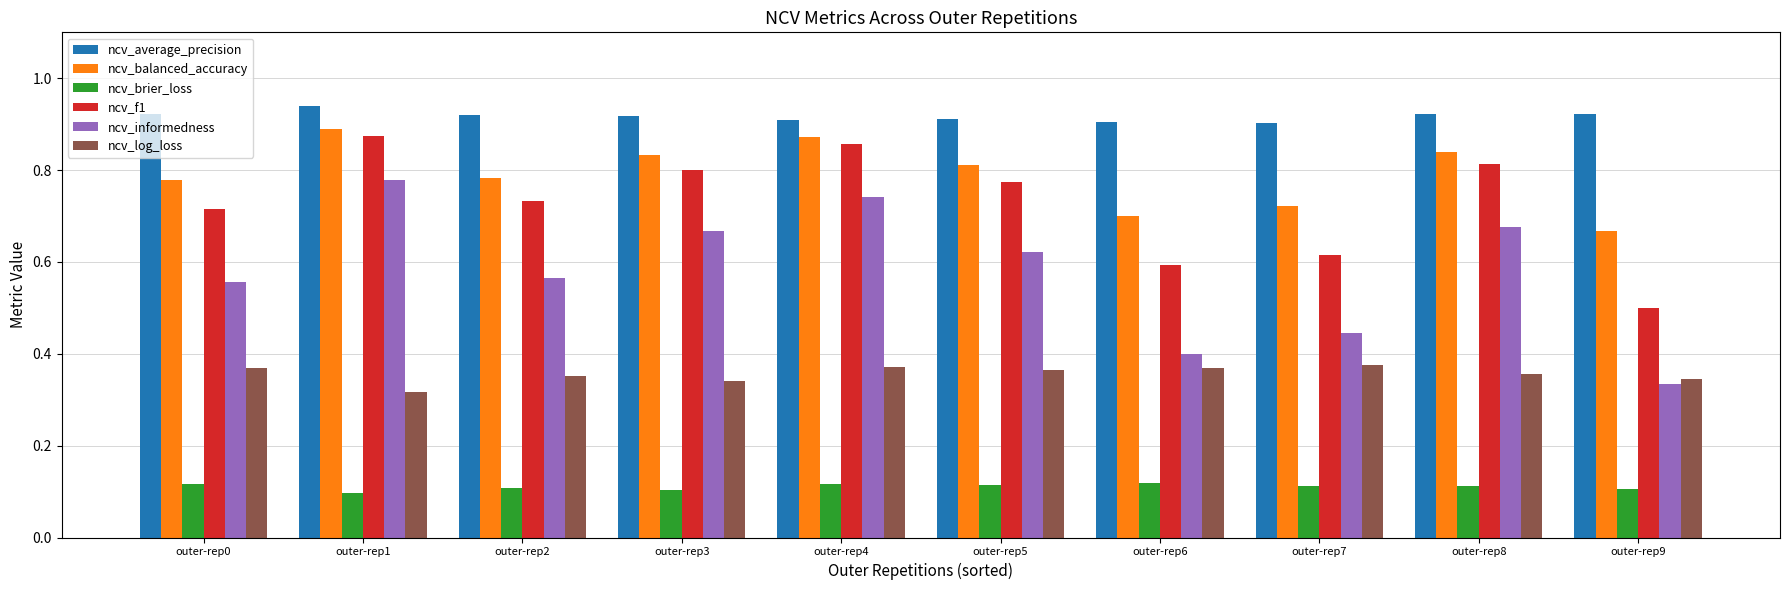

List the series in order of their peak value, lowest first.

ncv_brier_loss, ncv_log_loss, ncv_informedness, ncv_f1, ncv_balanced_accuracy, ncv_average_precision